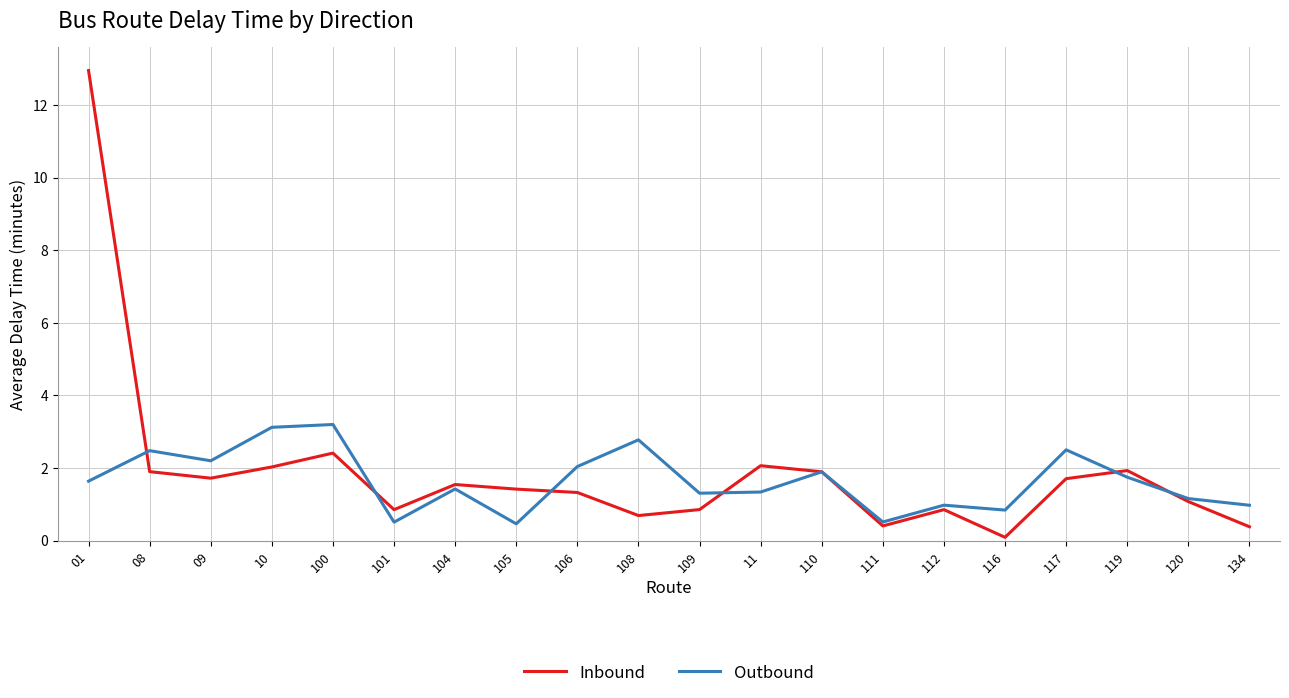

What is the average value of the Outbound series?

1.7